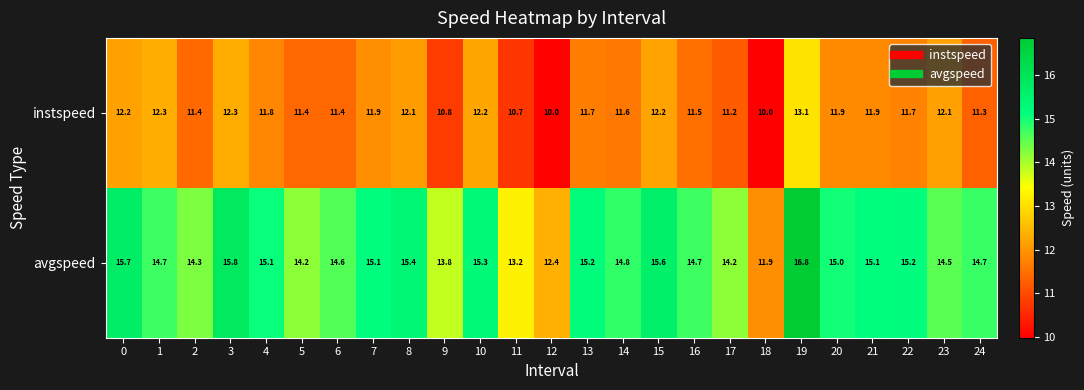

Read the instspeed value at 23.

12.1